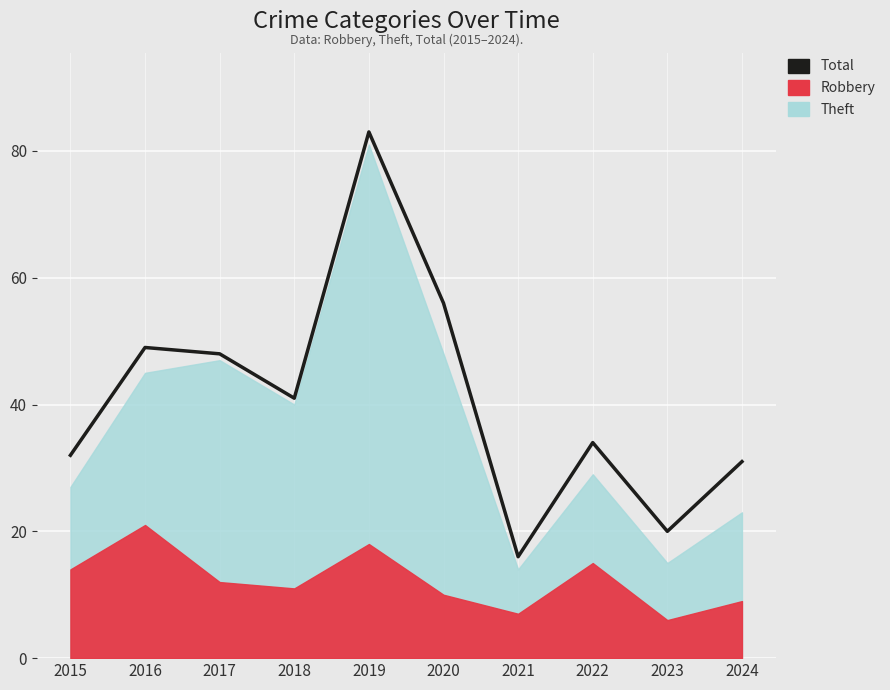

Is it true that the value at 2023 is 20?

True